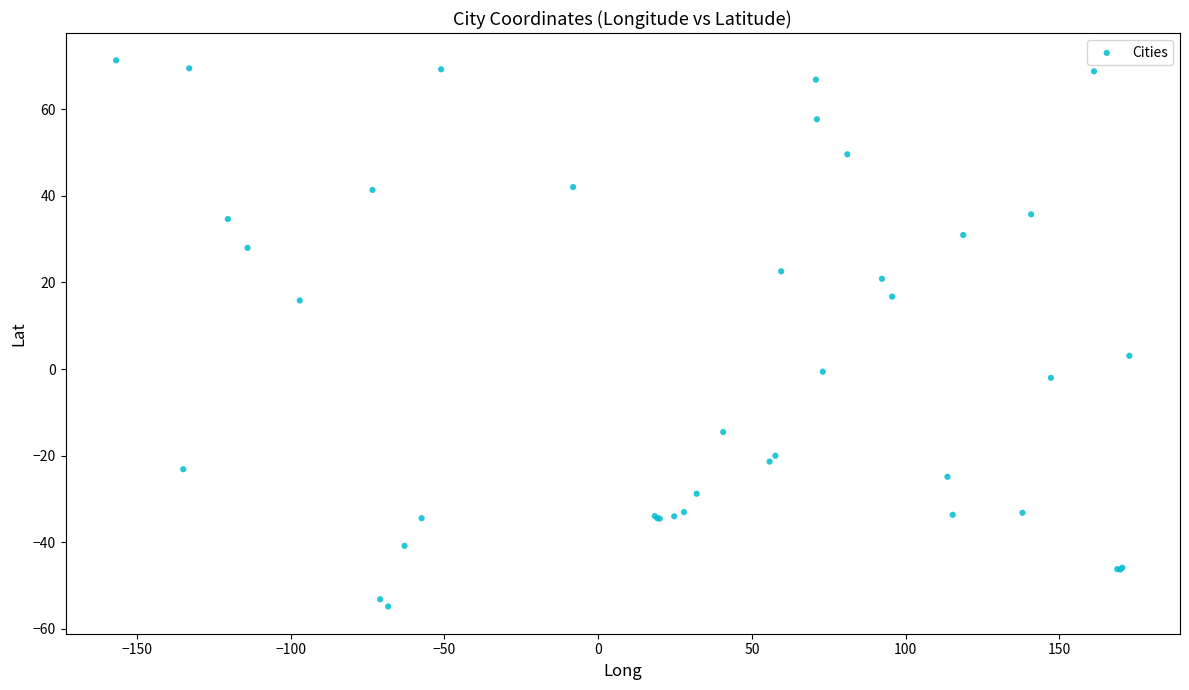

What Y value in the scatter plot is closest to 8?

3.1